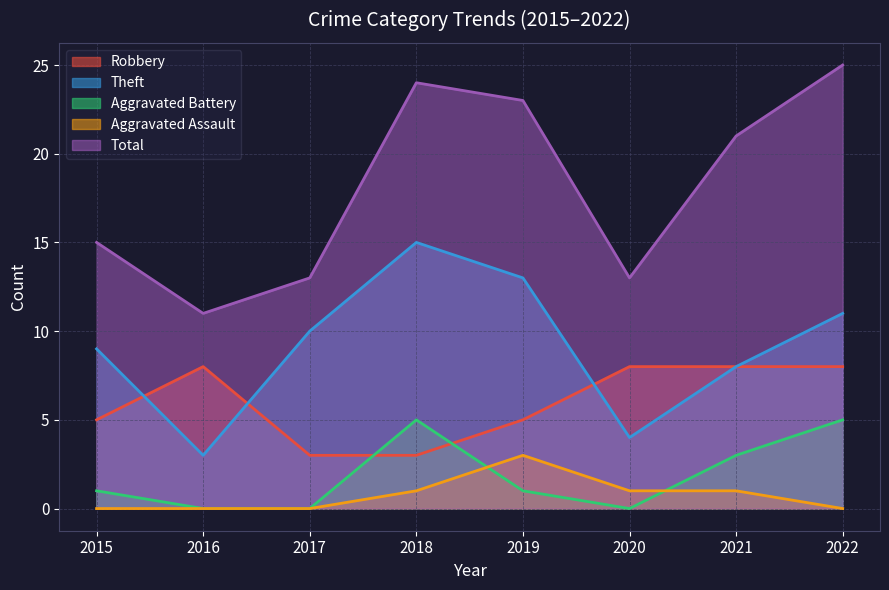

What is the maximum value for Total?

25